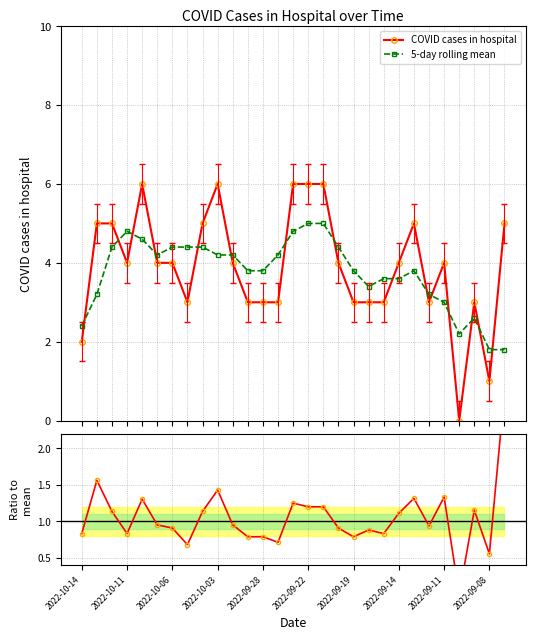

Reading left to right, transcribe all the data shown in this chart.

COVID cases in hospital: 2.0	5.0	5.0	4.0	6.0	4.0	4.0	3.0	5.0	6.0	4.0	3.0	3.0	3.0	6.0	6.0	6.0	4.0	3.0	3.0	3.0	4.0	5.0	3.0	4.0	0.0	3.0	1.0	5.0
5-day rolling mean: 2.4	3.2	4.4	4.8	4.6	4.2	4.4	4.4	4.4	4.2	4.2	3.8	3.8	4.2	4.8	5.0	5.0	4.4	3.8	3.4	3.6	3.6	3.8	3.2	3.0	2.2	2.6	1.8	1.8
Ratio to mean: 0.8	1.6	1.1	0.8	1.3	1.0	0.9	0.7	1.1	1.4	1.0	0.8	0.8	0.7	1.2	1.2	1.2	0.9	0.8	0.9	0.8	1.1	1.3	0.9	1.3	0.0	1.2	0.6	2.8